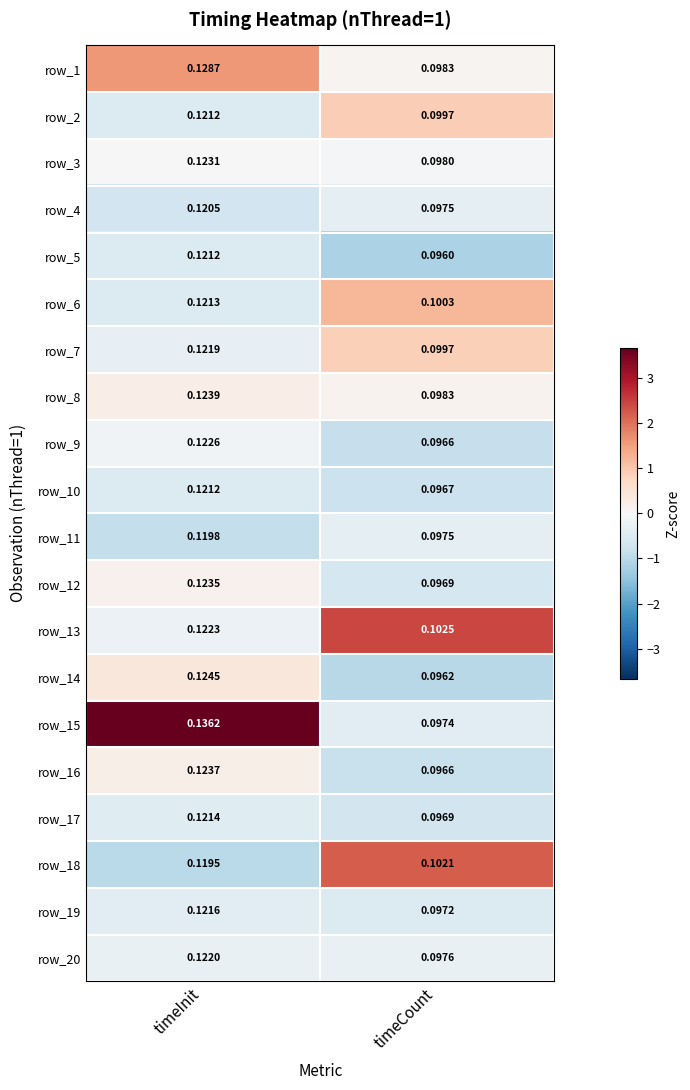

The row_12 series shows 4.1 at timeCount. True or false?

False